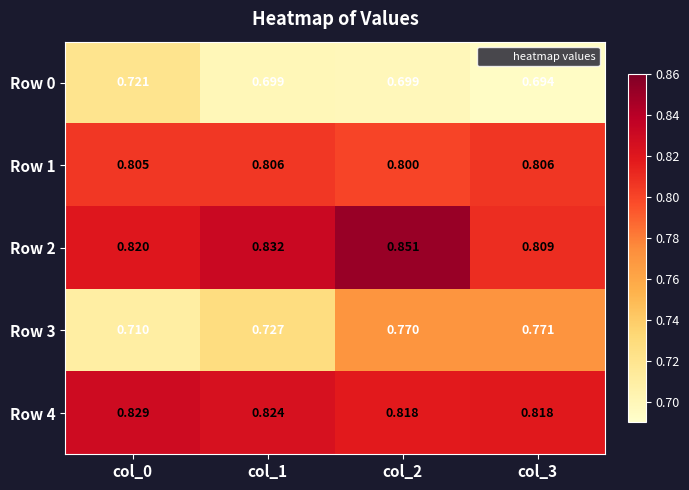

Is the value of Row 2 at col_0 greater than the value of Row 0 at col_3?

Yes